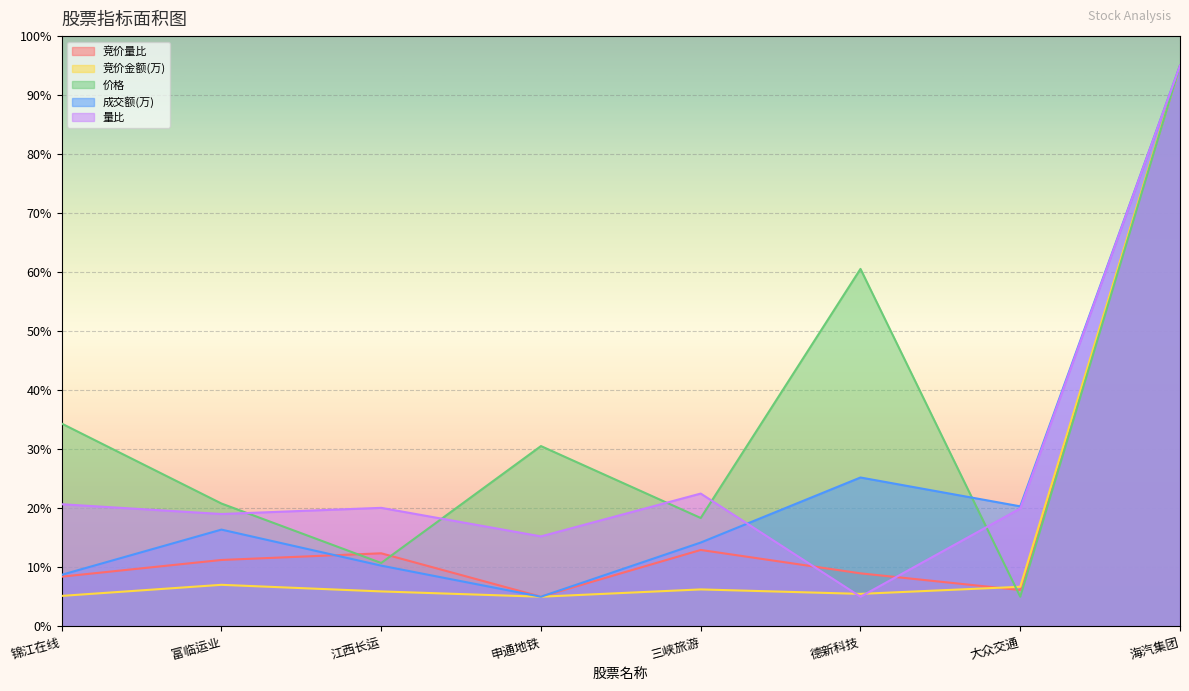

What is the difference between the maximum and second lowest values in the 竞价金额(万) series?

89.9